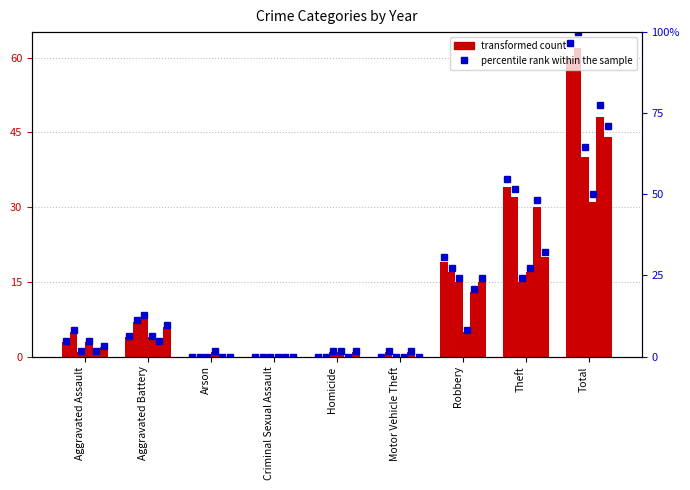

Is the value of transformed count at Aggravated Battery greater than the value of percentile rank within the sample at Aggravated Assault?

No